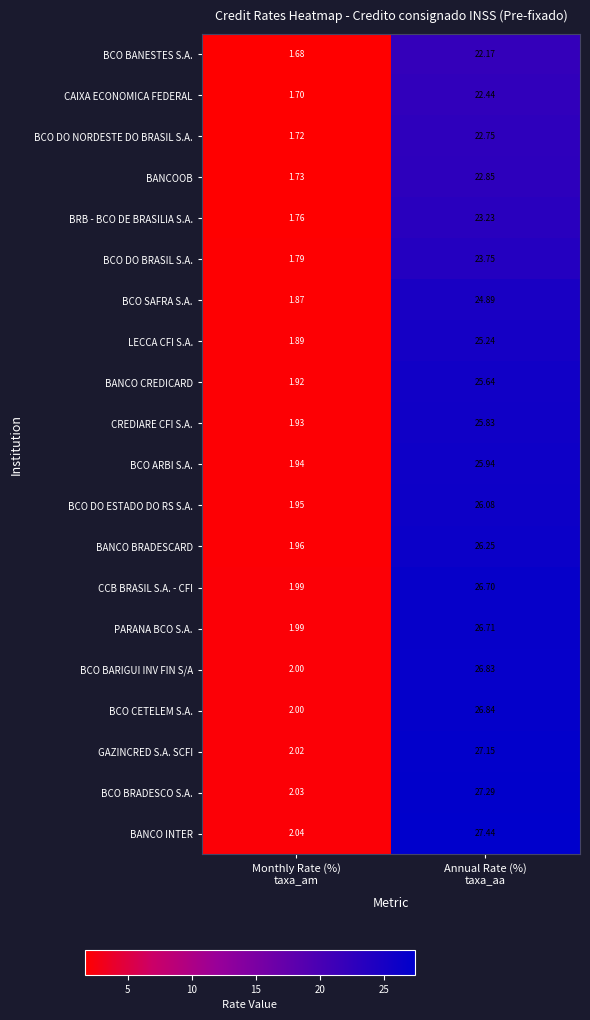

Which series has the largest total across all categories?

BANCO INTER